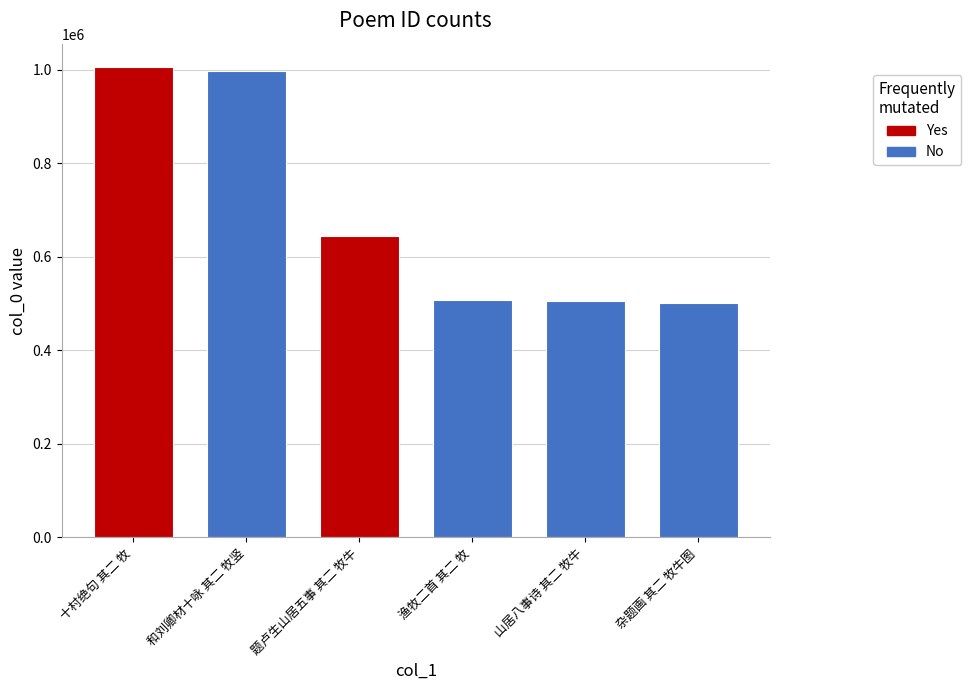

What is the change in value from 十村绝句 其二 牧 to 杂题画 其二 牧牛图?

-503042